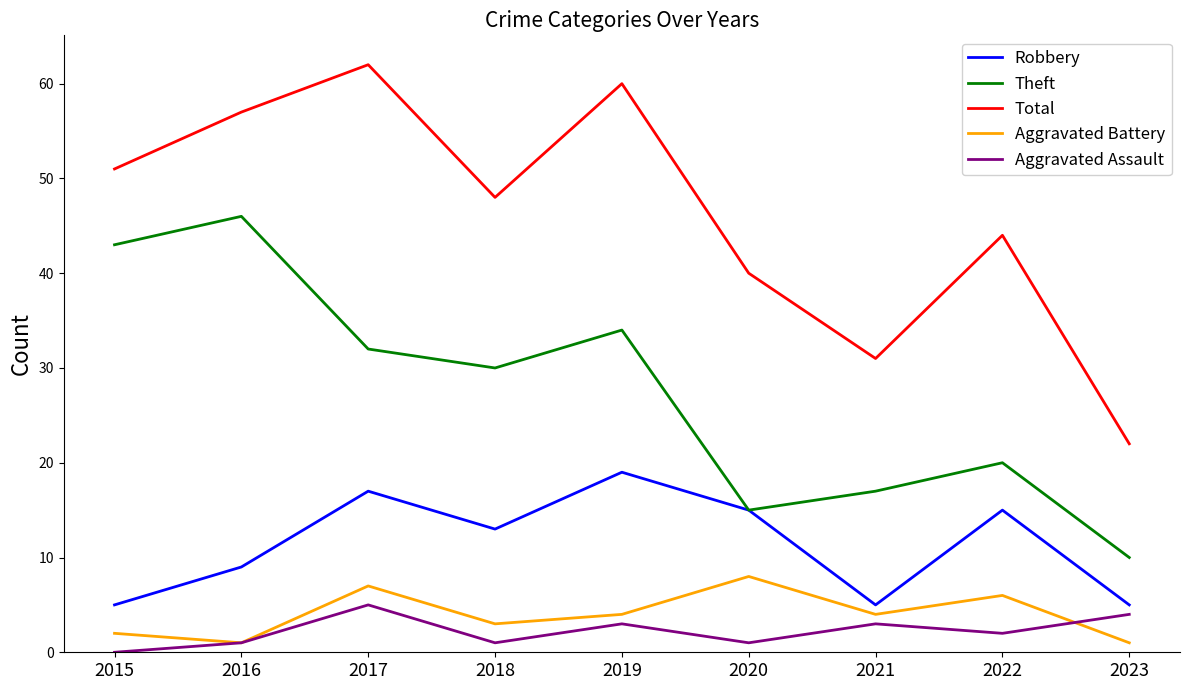

Which series has the largest total across all categories?

Total